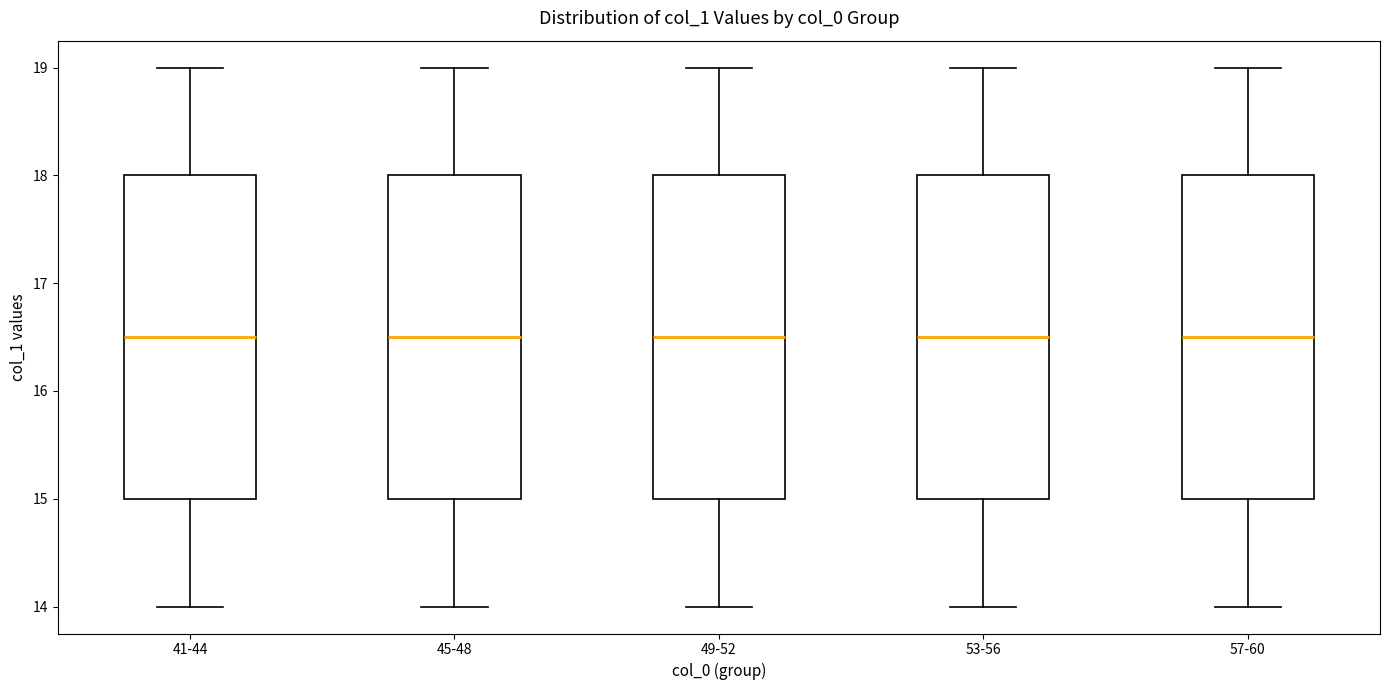

Where does the lower whisker of the box for 57-60 end on the y-axis? The values are not printed on the chart, so give them approximately, as read against the axis.

14.0